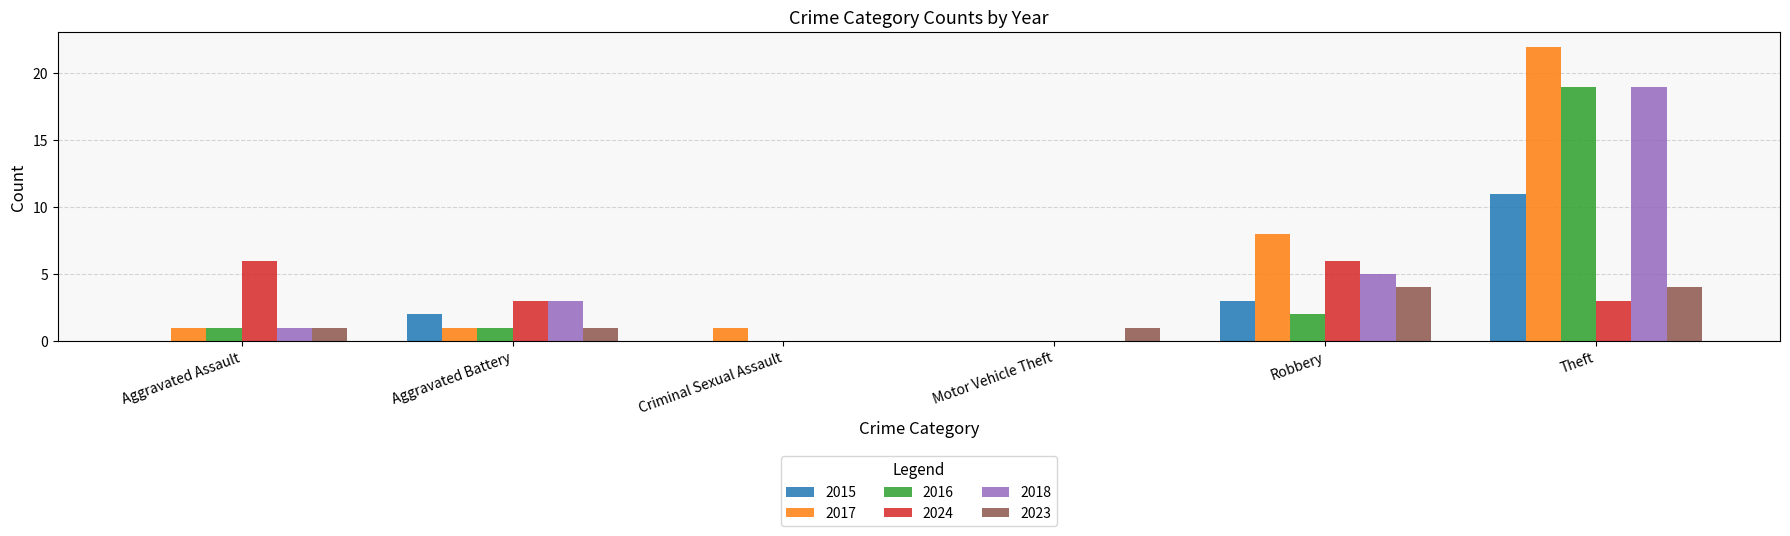

Count the number of data series in this chart.

6